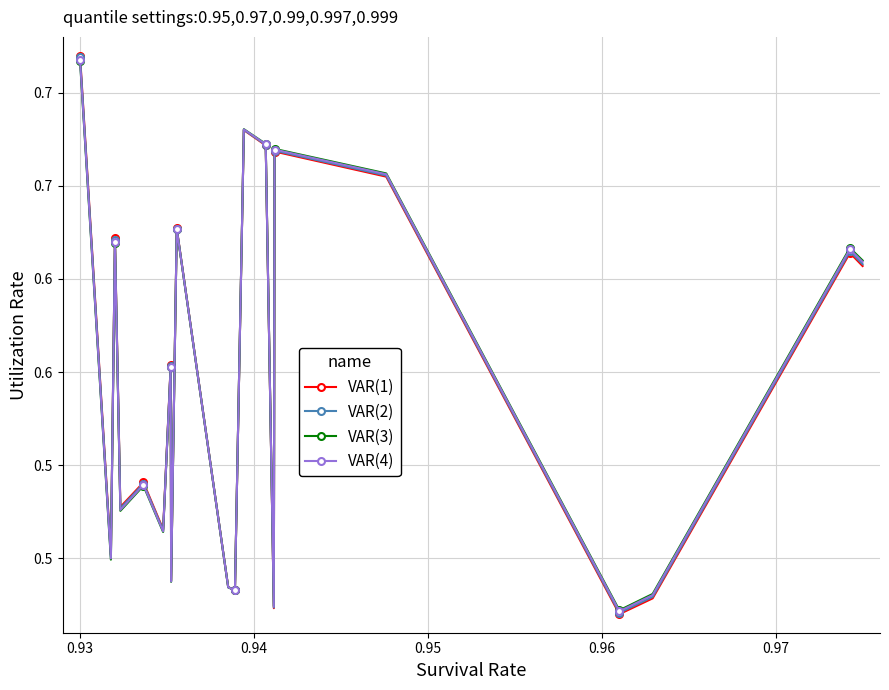

What are all the series names shown in the legend?

VAR(1), VAR(2), VAR(3), VAR(4)